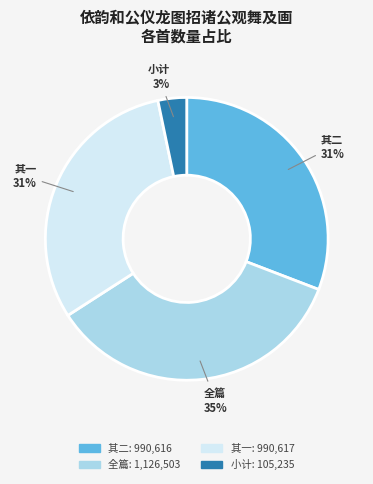

How many slices are in this pie chart?

4